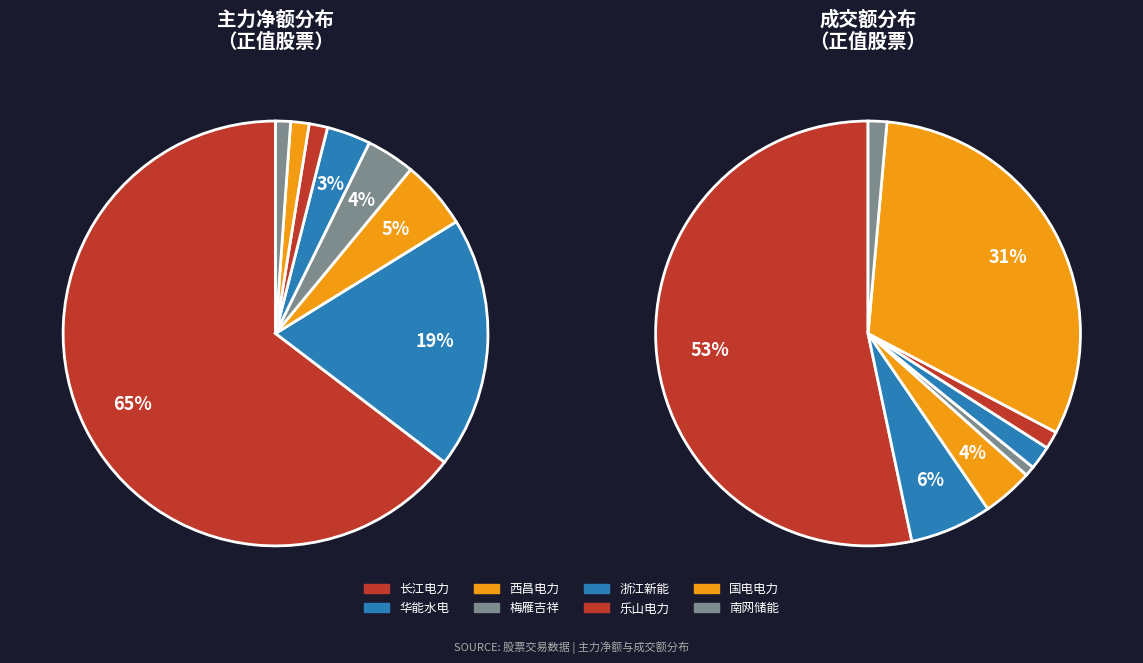

Count the number of slices in the pie.

8